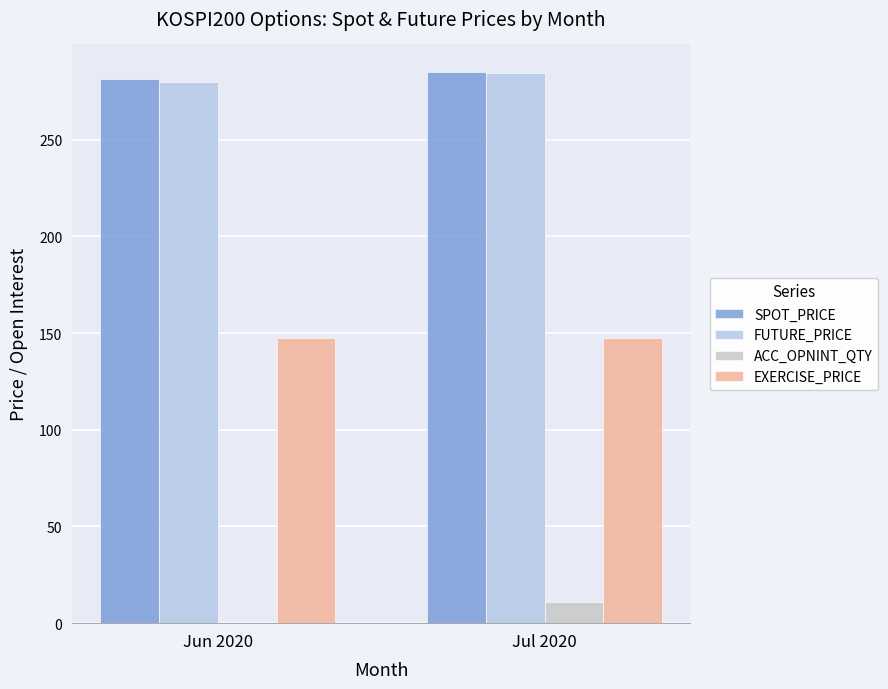

Is the value of ACC_OPNINT_QTY at Jun 2020 greater than the value of FUTURE_PRICE at Jun 2020?

No